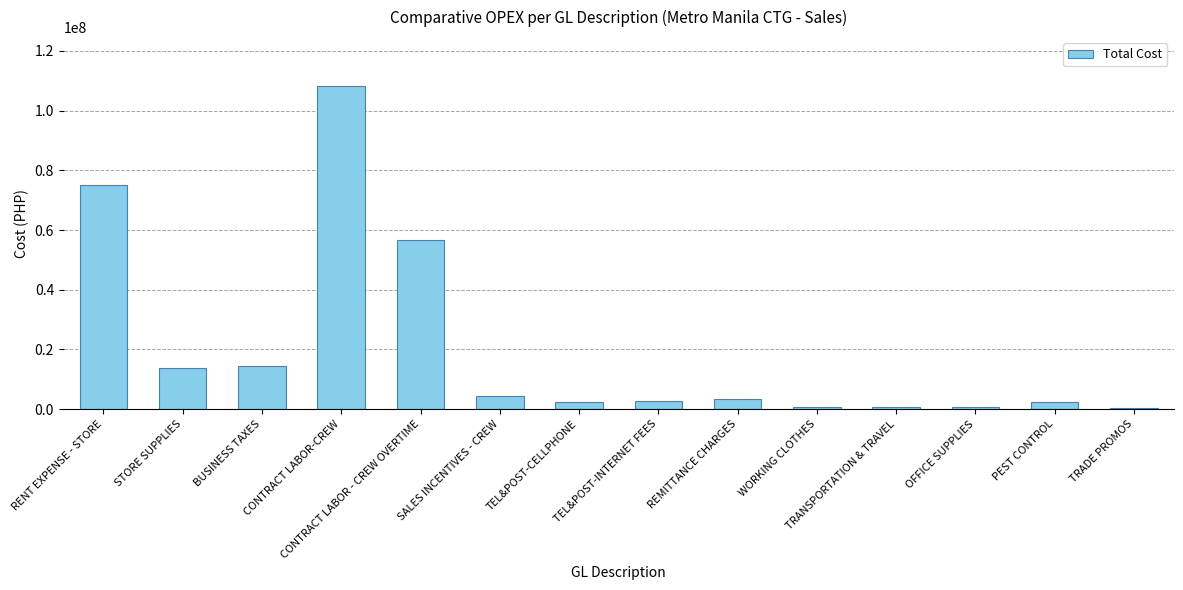

What is the sum of all values?

286517068.4